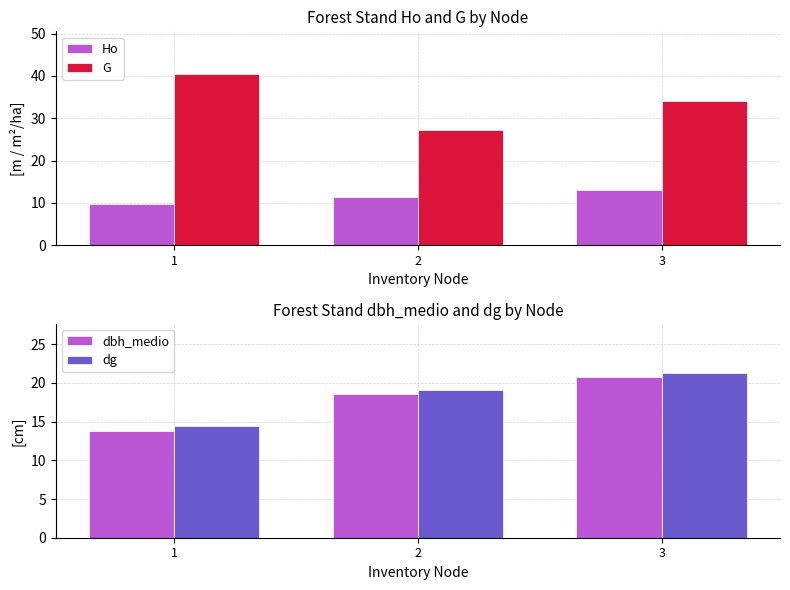

True or false: Ho has a value of 9.6 at 1.

True